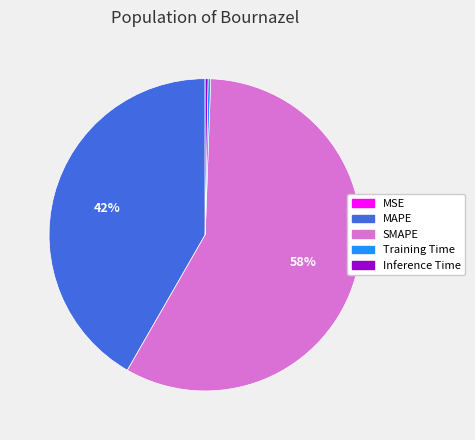

Which category has the biggest portion of the pie?

SMAPE